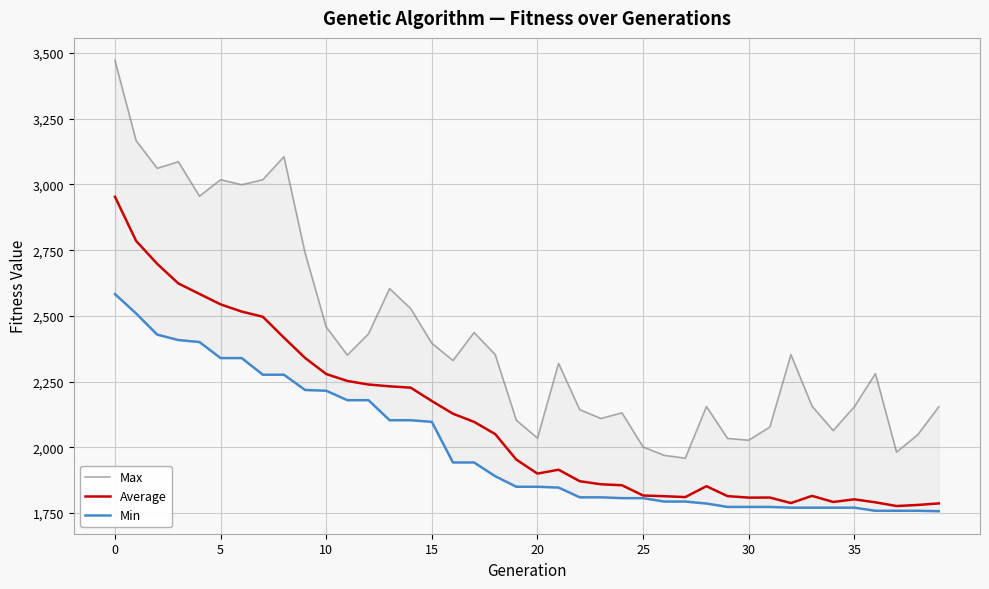

What is the sum of the Average values at 20 and 25?

3716.7